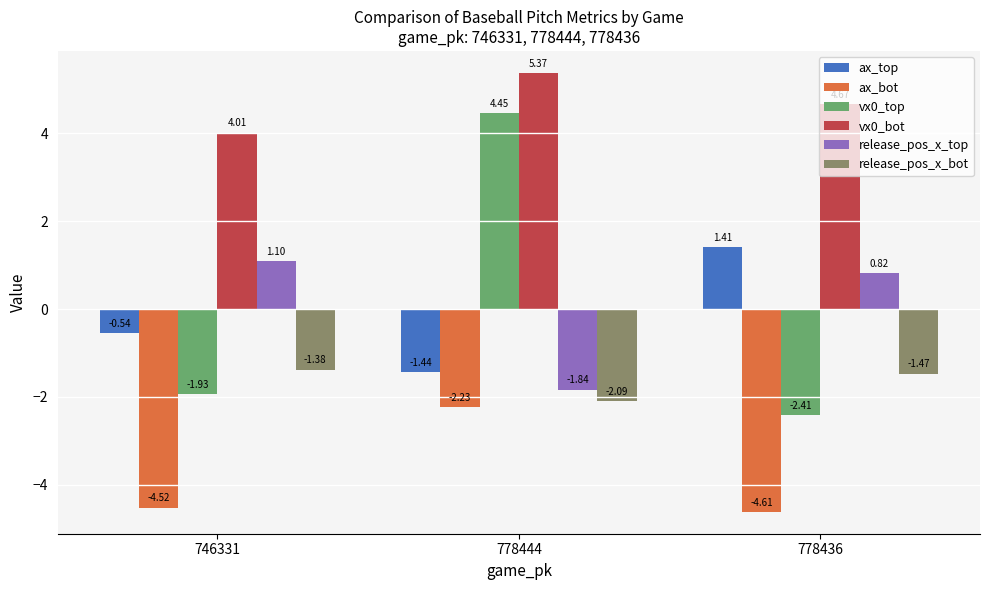

What are all the series names shown in the legend?

ax_top, ax_bot, vx0_top, vx0_bot, release_pos_x_top, release_pos_x_bot